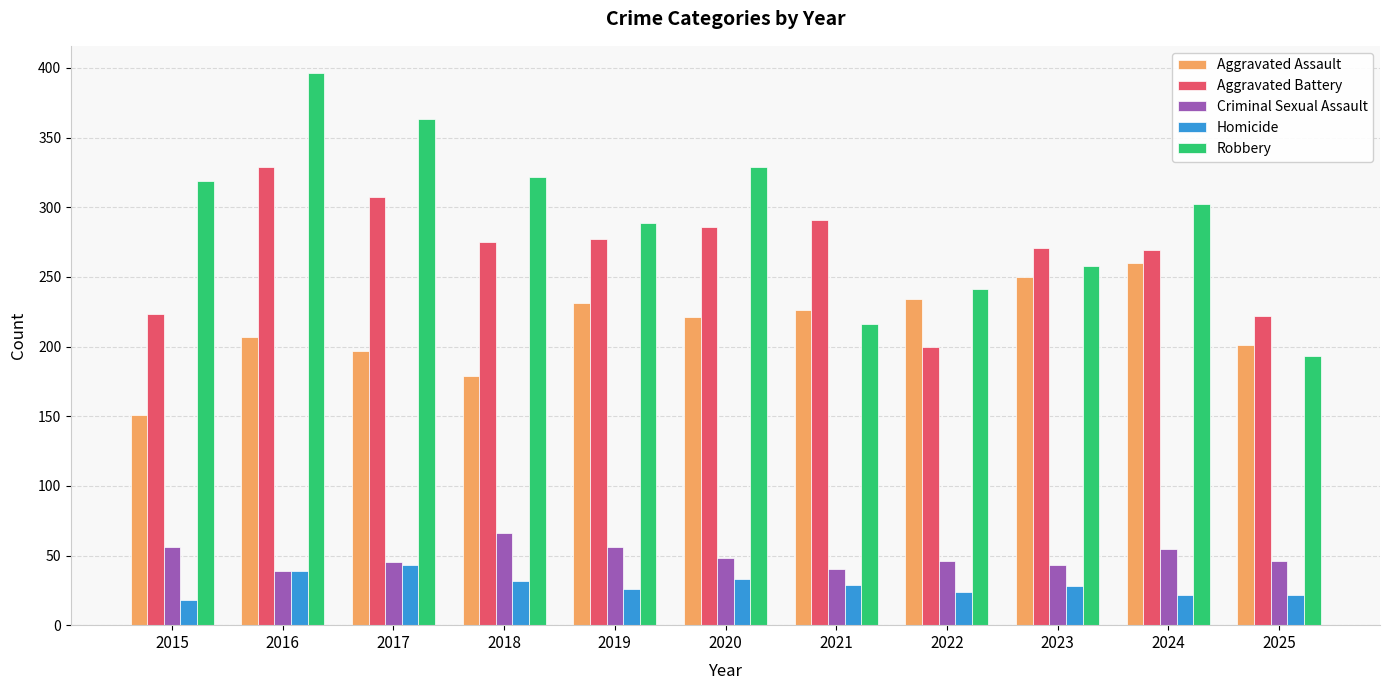

Are the bars horizontal?

No